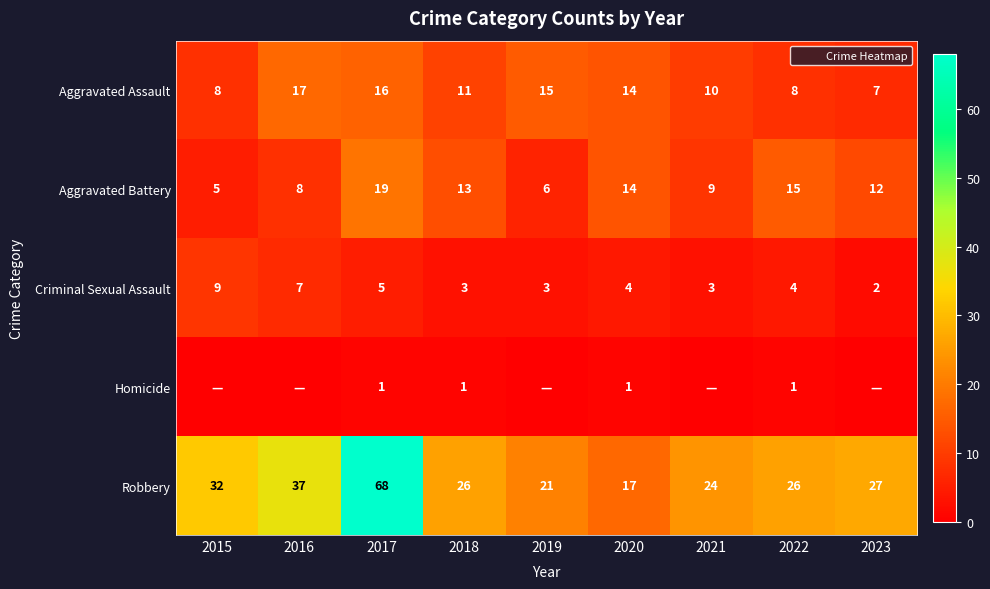

The value of Aggravated Battery at 2019 is 10. True or false?

False